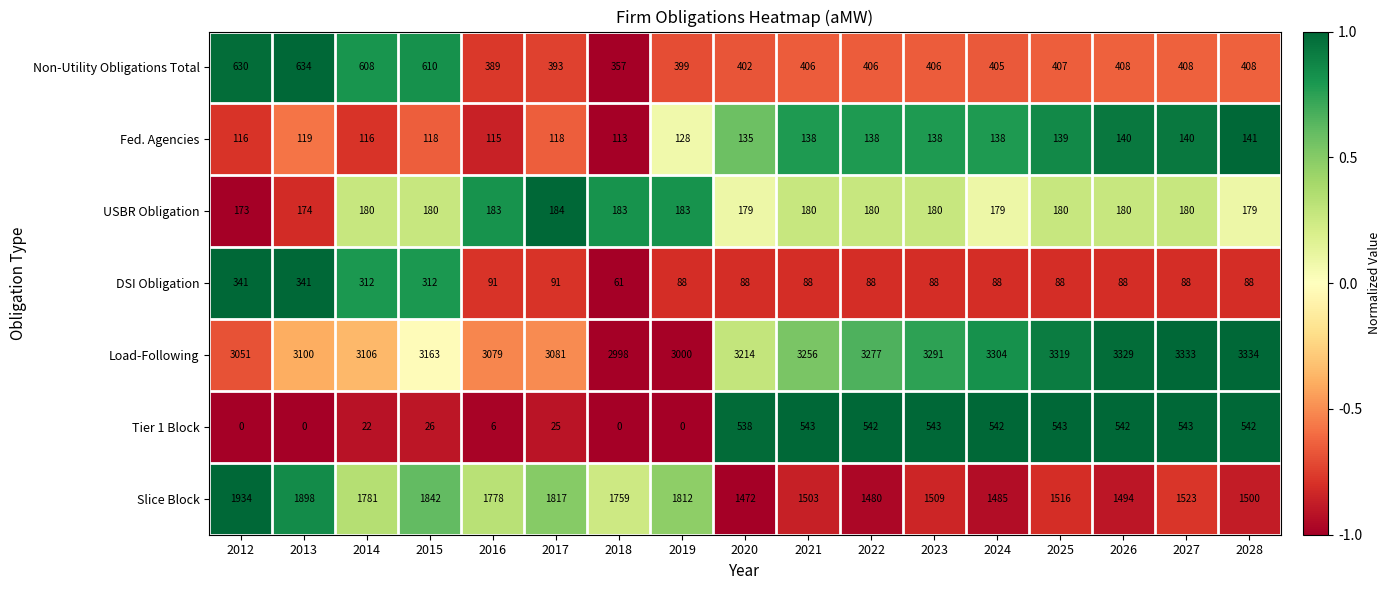

At which category is the sum across all series the highest?

2013